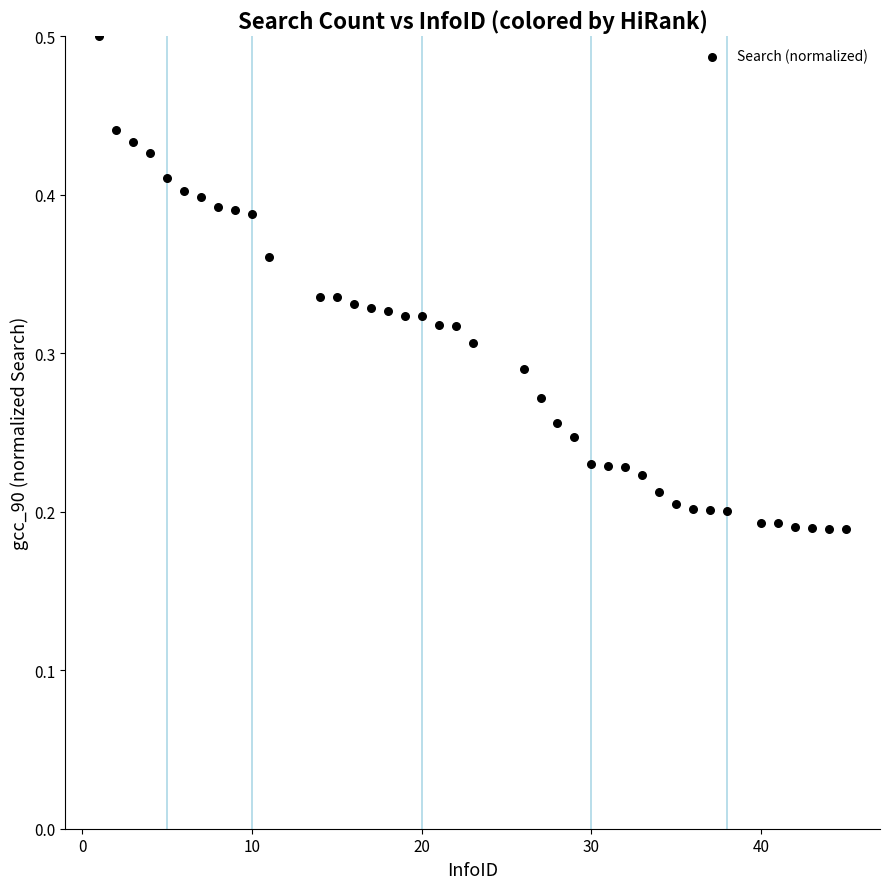

What is the range of X values (max minus min)?

44.0